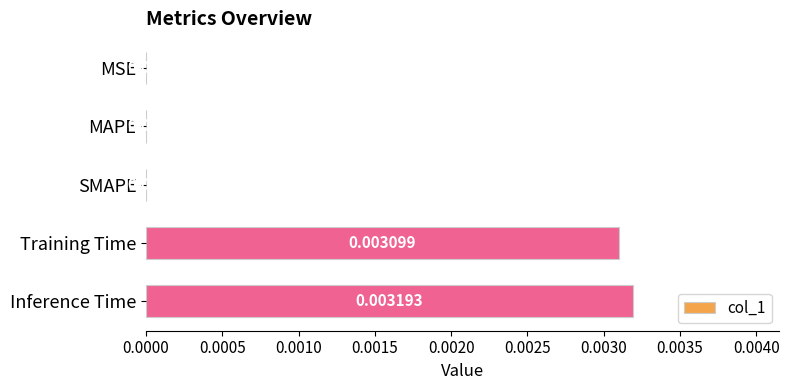

Which label corresponds to the largest value in the chart?

Inference Time